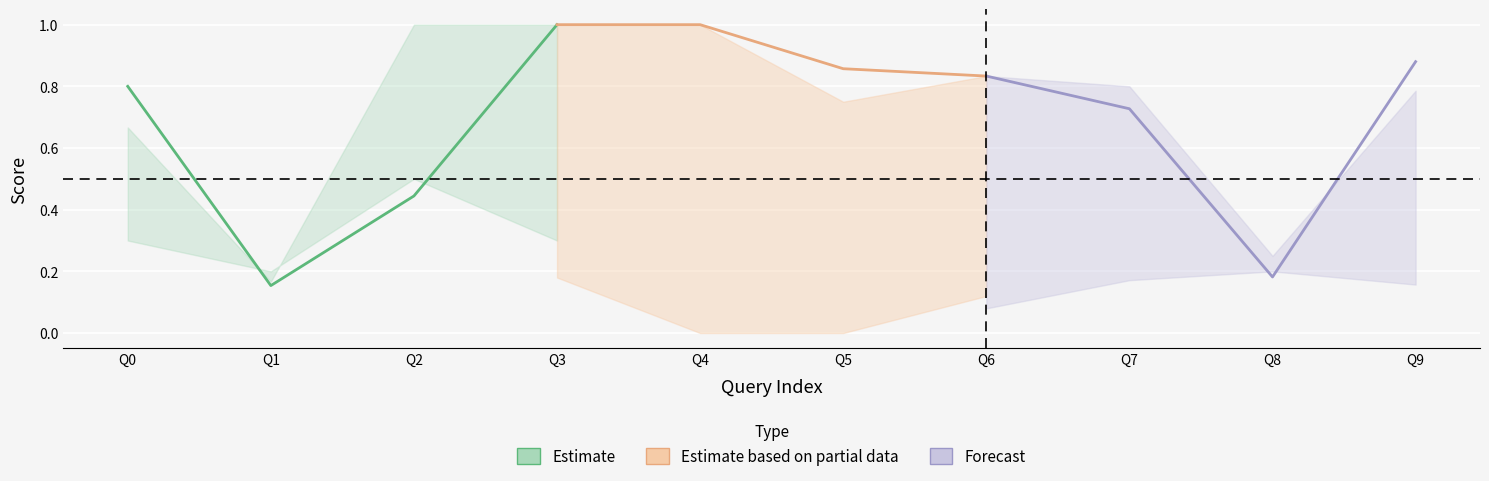

At which category is the sum across all series the highest?

3